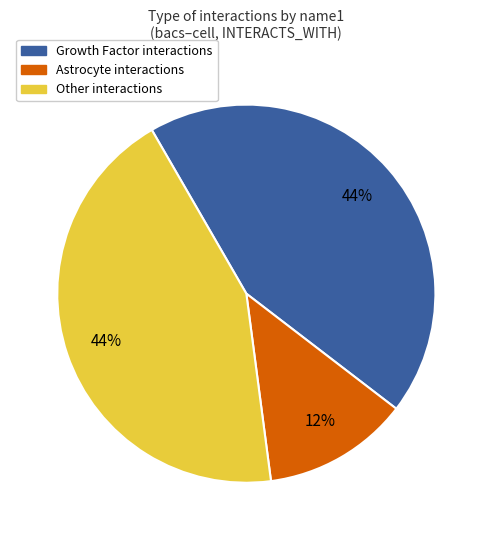

How many segments does this pie chart have?

3